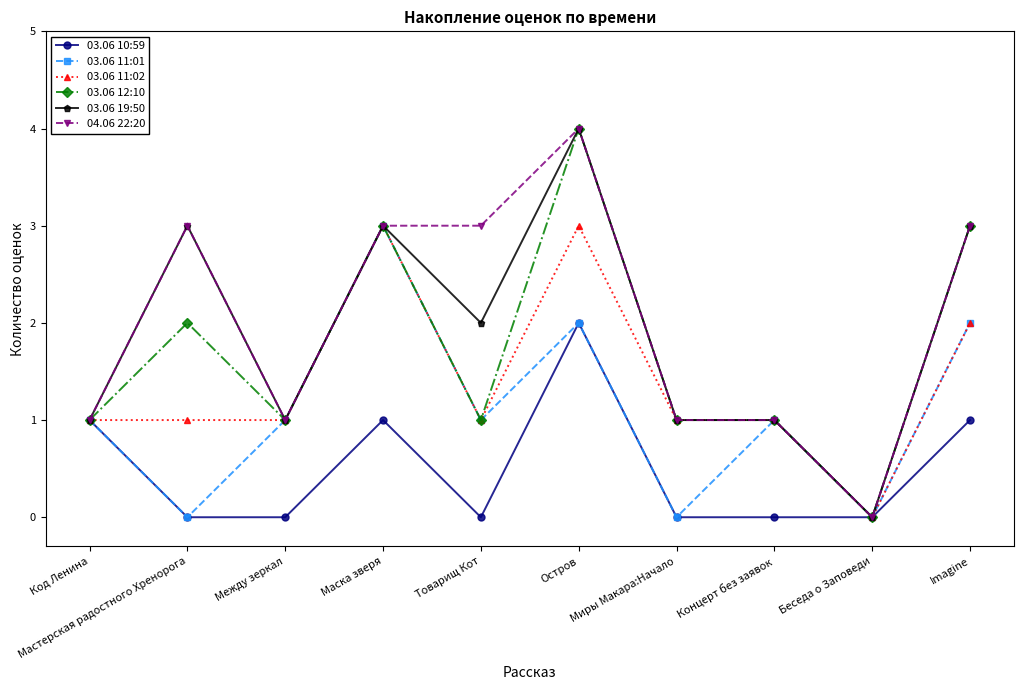

What is the difference between the highest and lowest values at Товарищ Кот?

3